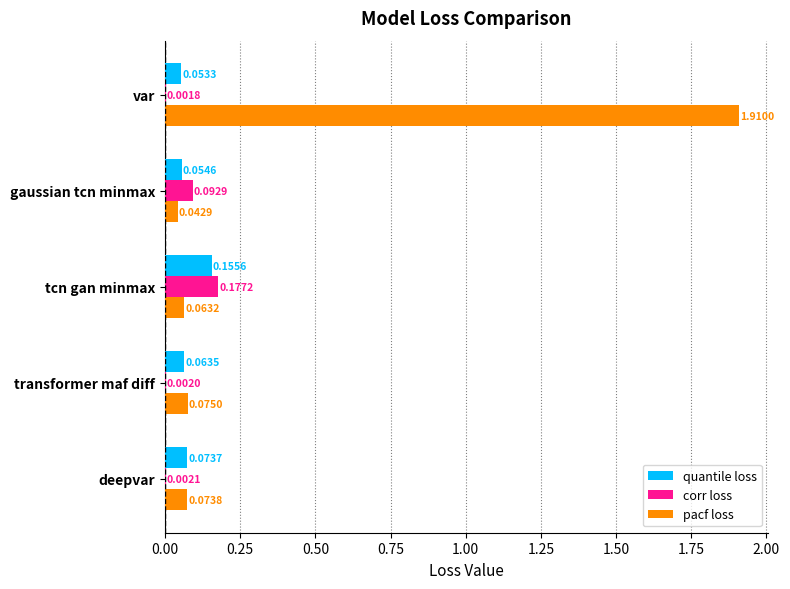

Between gaussian tcn minmax and deepvar, which series saw the biggest shift?

corr loss